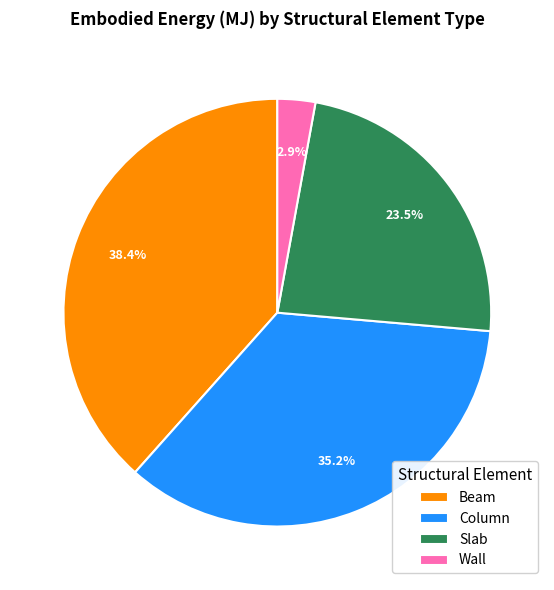

How much of the chart is everything except Wall?

97.1%